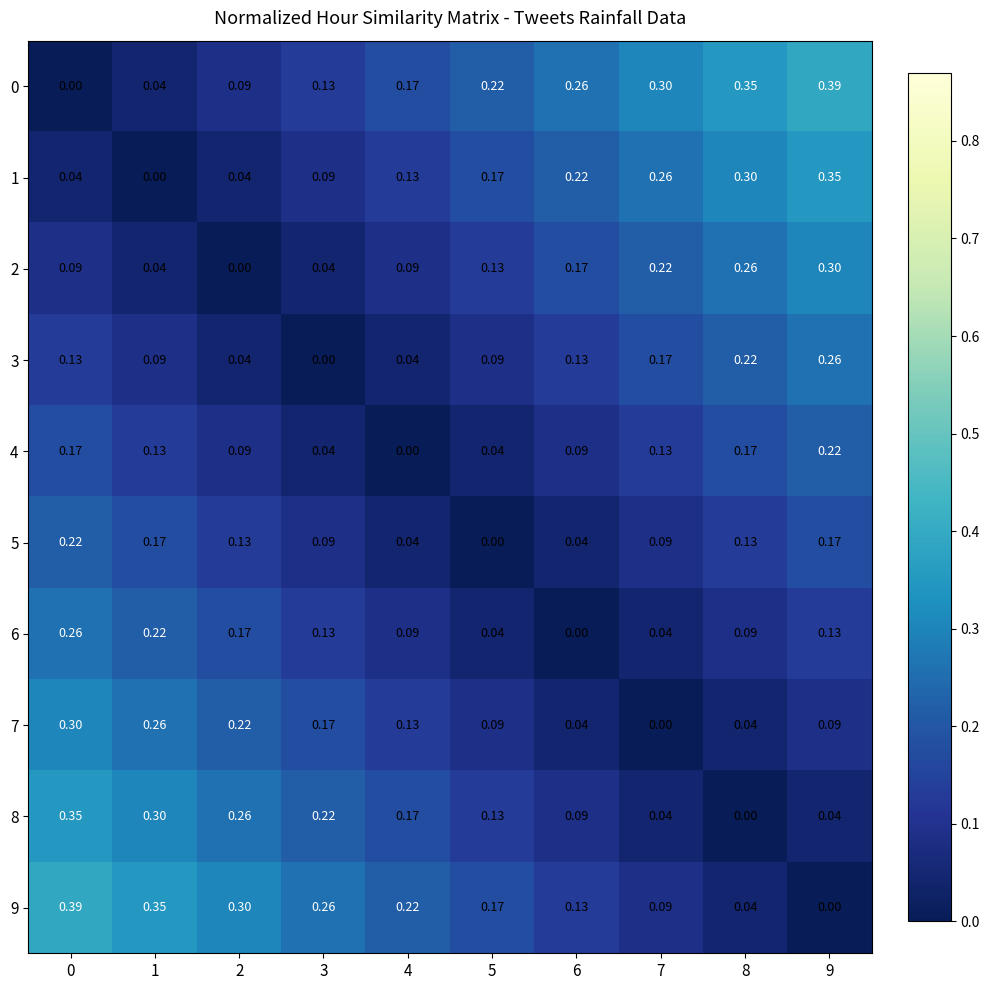

Is the value of 1 at 1 greater than the value of 5 at 7?

No